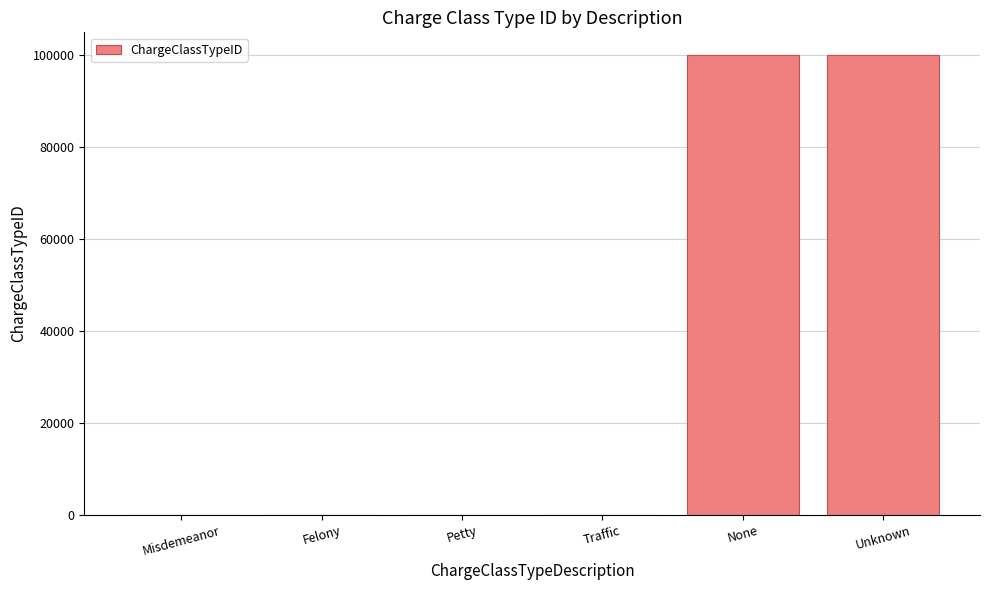

What is the difference between the values at Misdemeanor and Felony?

1